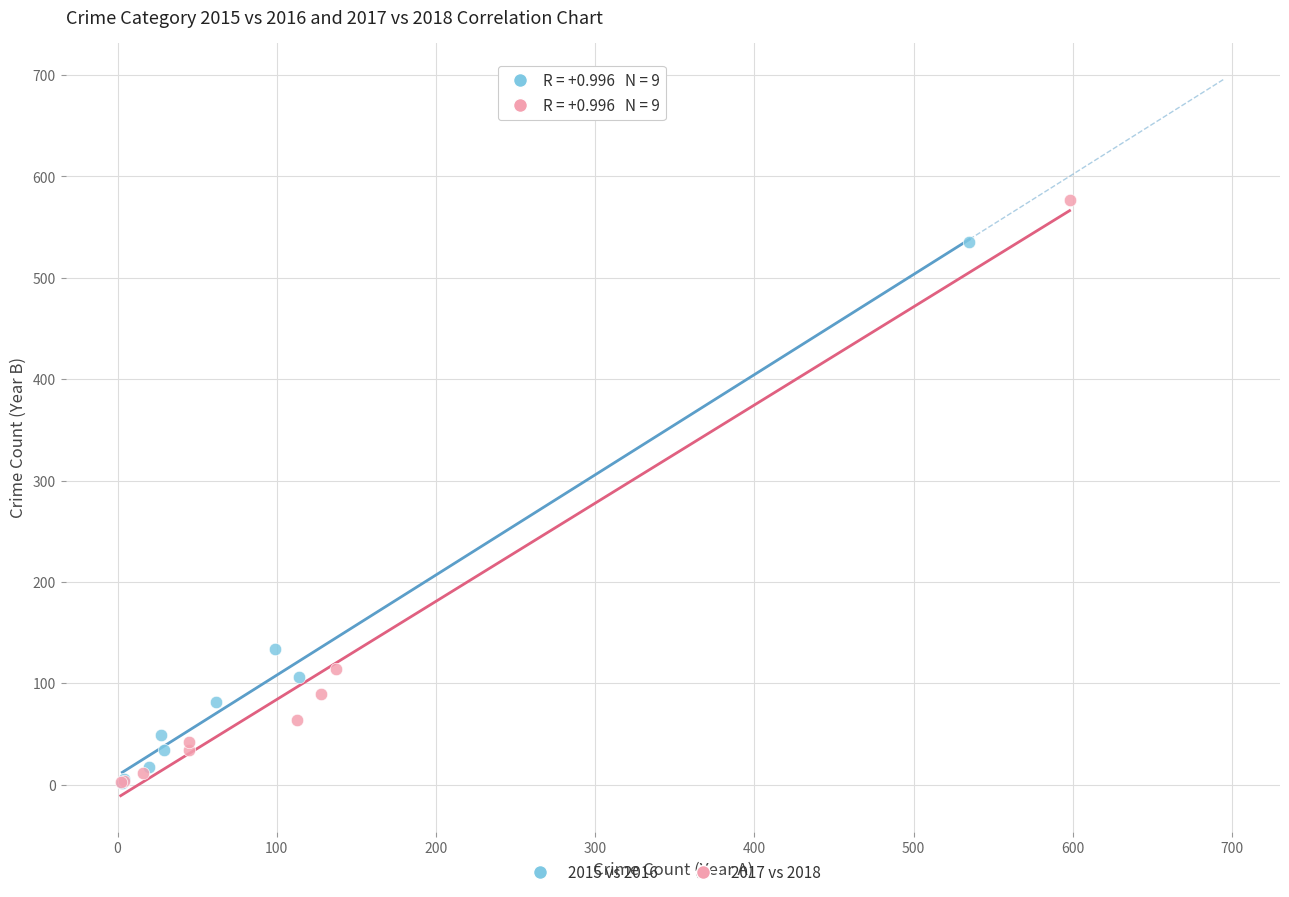

Which series reaches the maximum Y coordinate?

2017 vs 2018